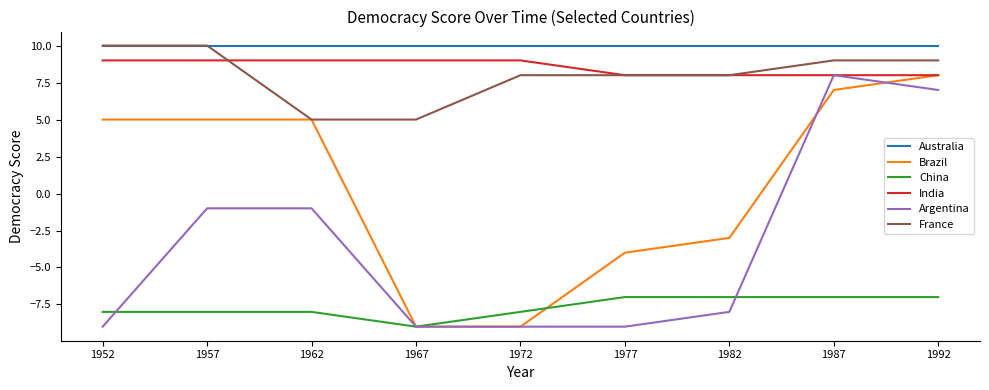

True or false: Argentina and France intersect in this chart.

False